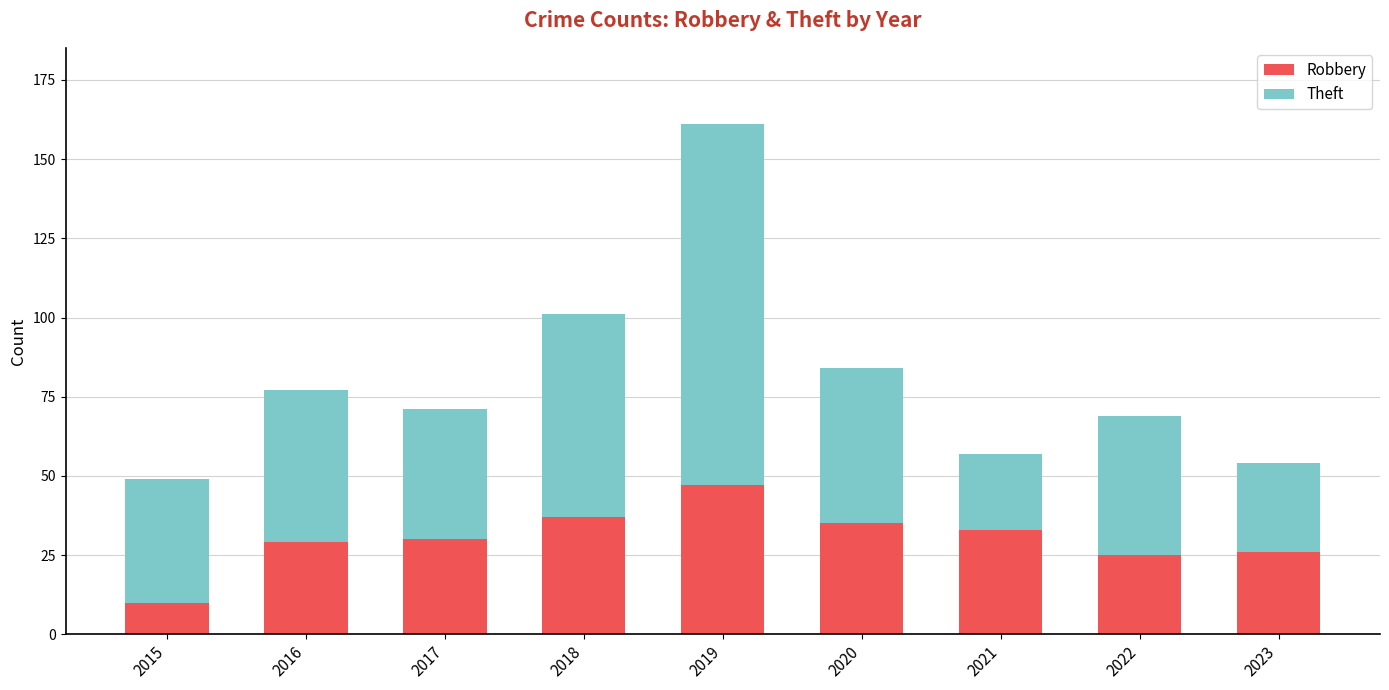

At which category is the sum across all series the highest?

2019